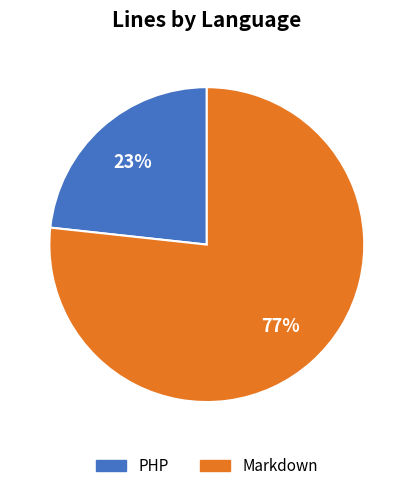

Which has a higher value, Markdown or PHP?

Markdown